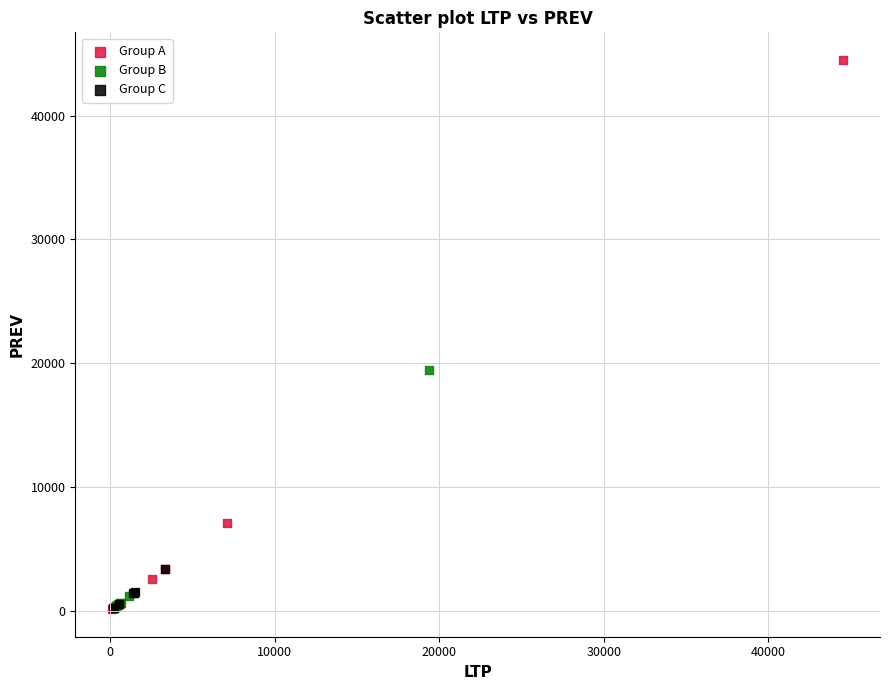

What are all the series names shown in the legend?

Group A, Group B, Group C